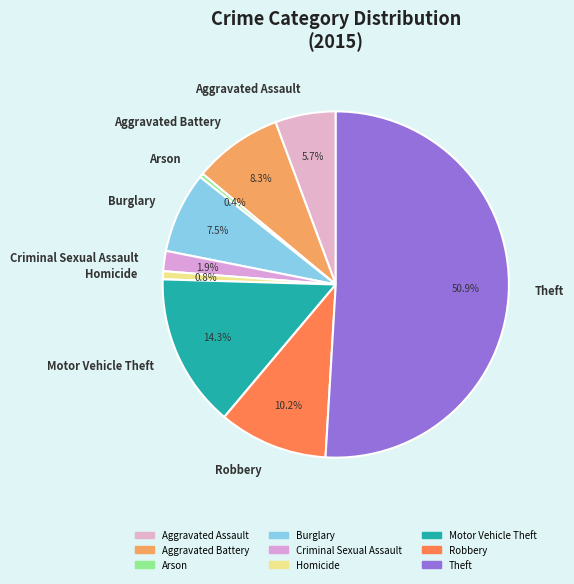

Is the sum of Arson and Aggravated Assault greater than half?

No